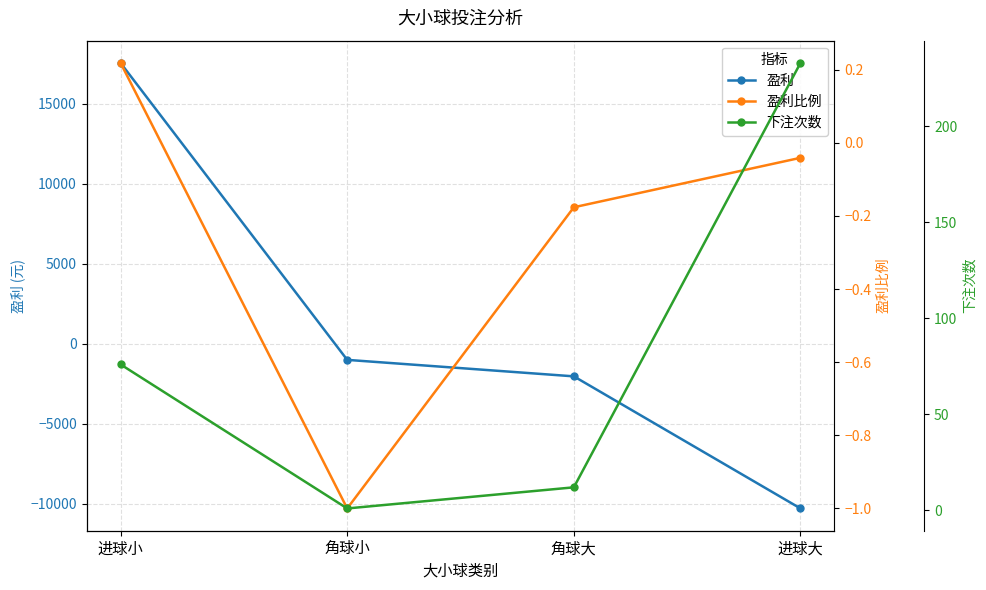

Count the number of categories in the chart.

4